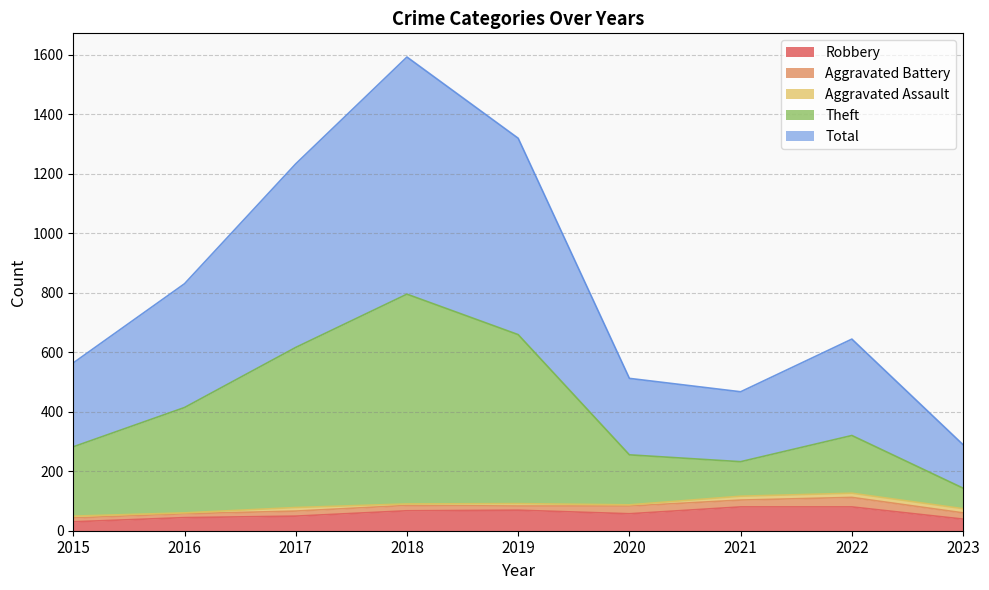

The value of Robbery at 2019 is 69. True or false?

True